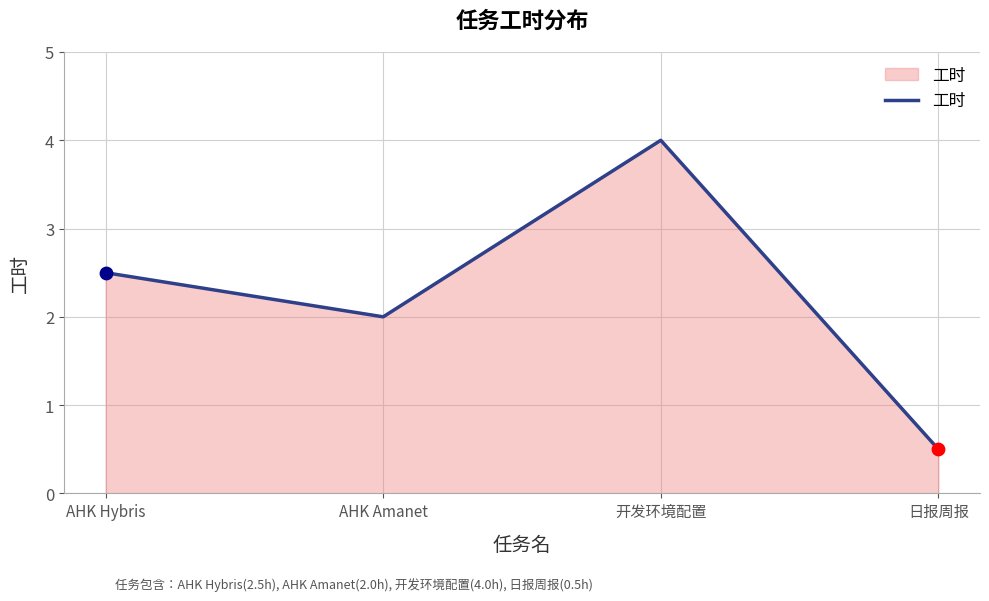

What is the change in value from 开发环境配置 to 日报周报?

-3.5